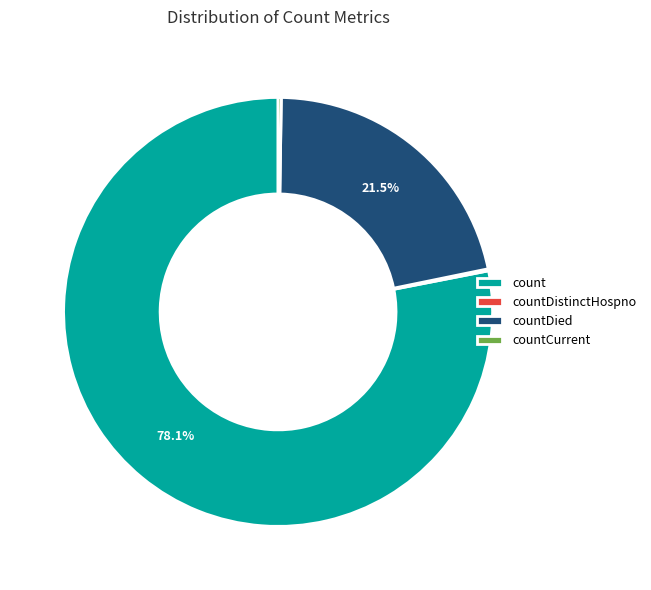

Is count the majority of the pie?

Yes